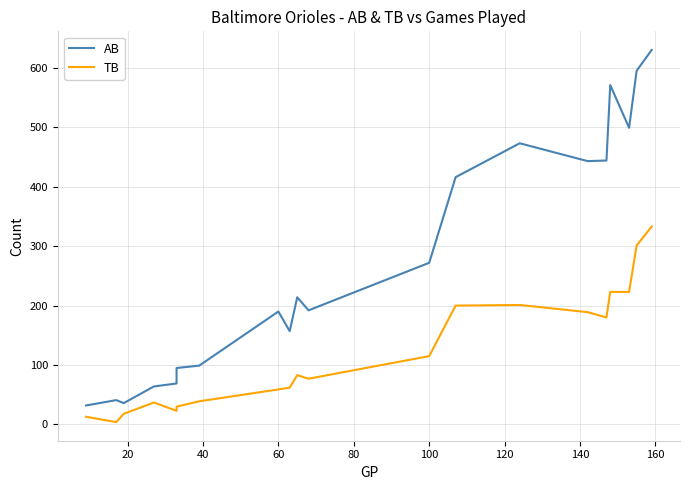

Reading left to right, transcribe all the data shown in this chart.

AB: 32	41	36	64	69	95	99	190	157	214	192	272	416	473	443	444	571	499	595	630
TB: 13	4	18	37	23	30	39	59	62	83	77	115	200	201	189	180	223	223	301	333